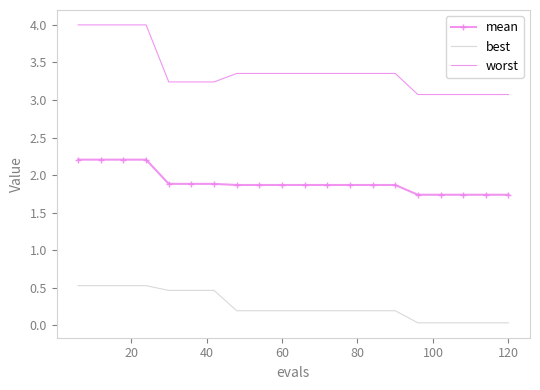

True or false: mean and best cross at least once.

False